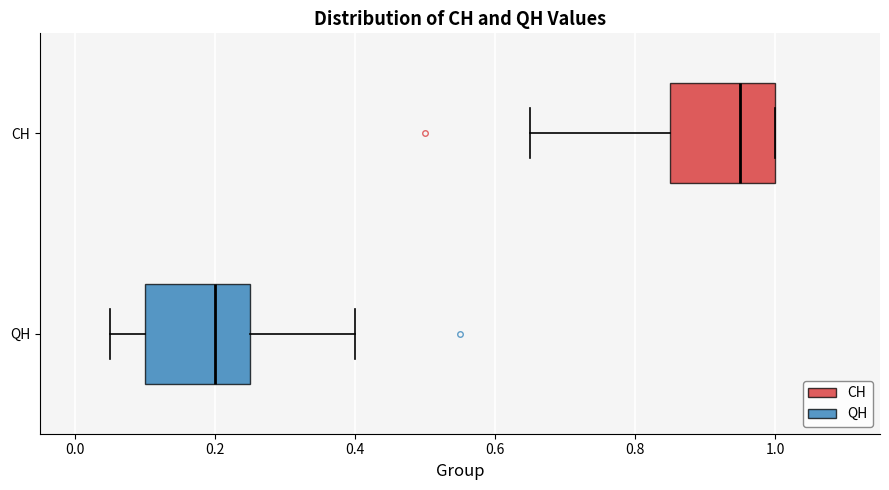

Which box has the furthest to the left median line?

QH